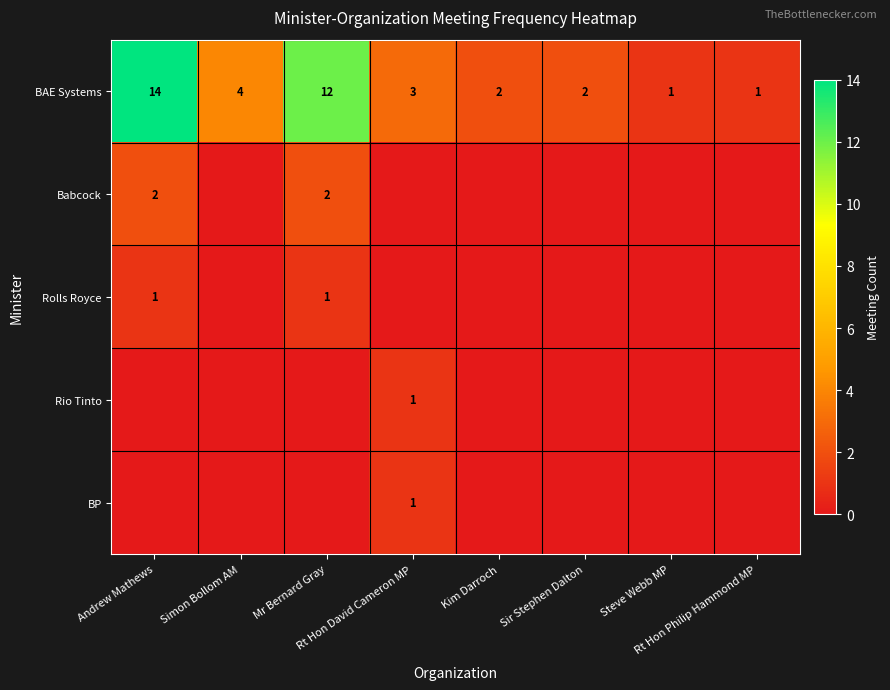

Is it true that BAE Systems equals 0 at Kim Darroch?

False